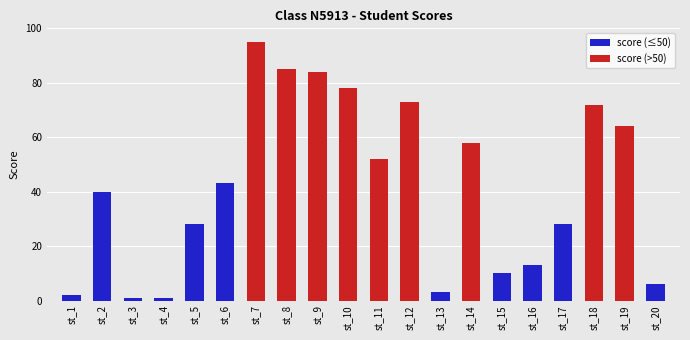

How many bars are there in total?

20